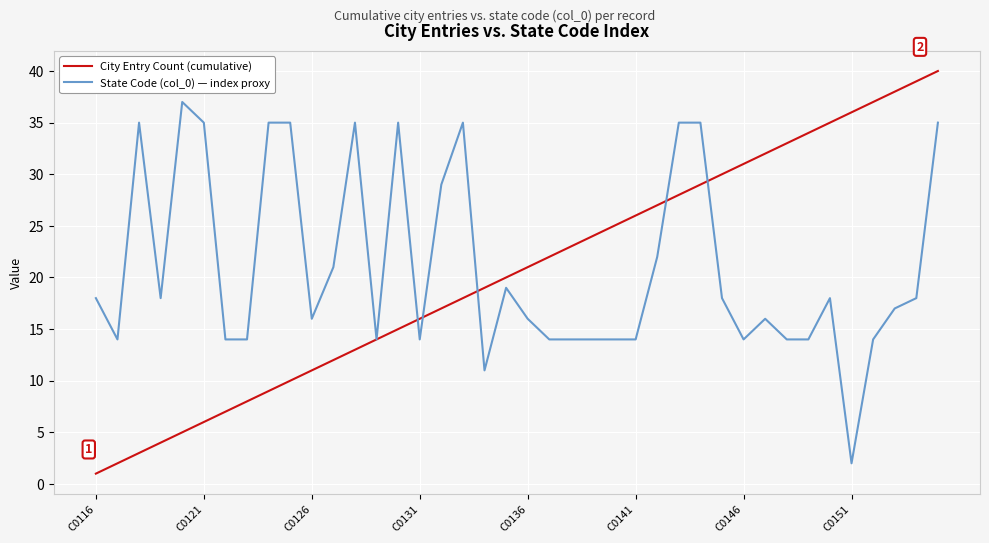

Which series has the largest range (max minus min)?

City Entry Count (cumulative)